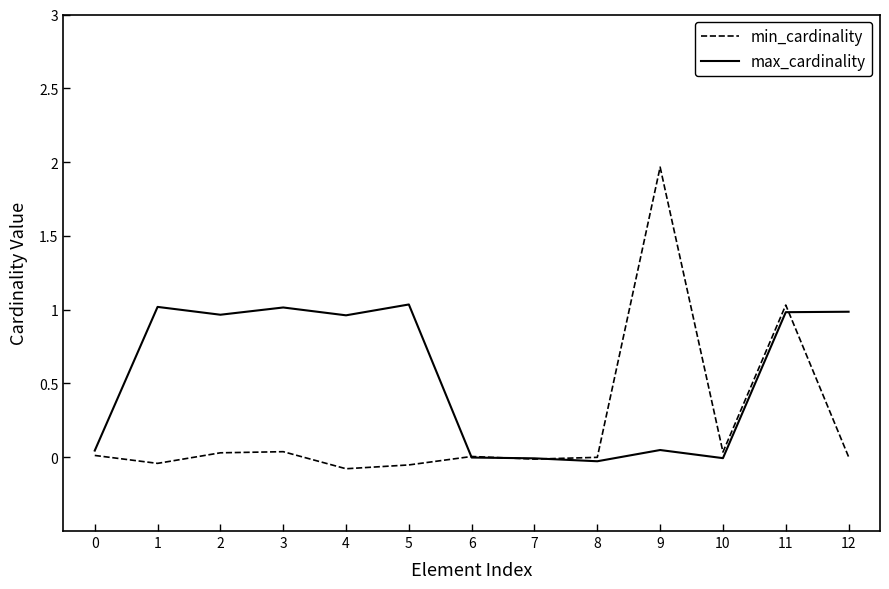

At 0, list the series in order from smallest to largest.

min_cardinality, max_cardinality